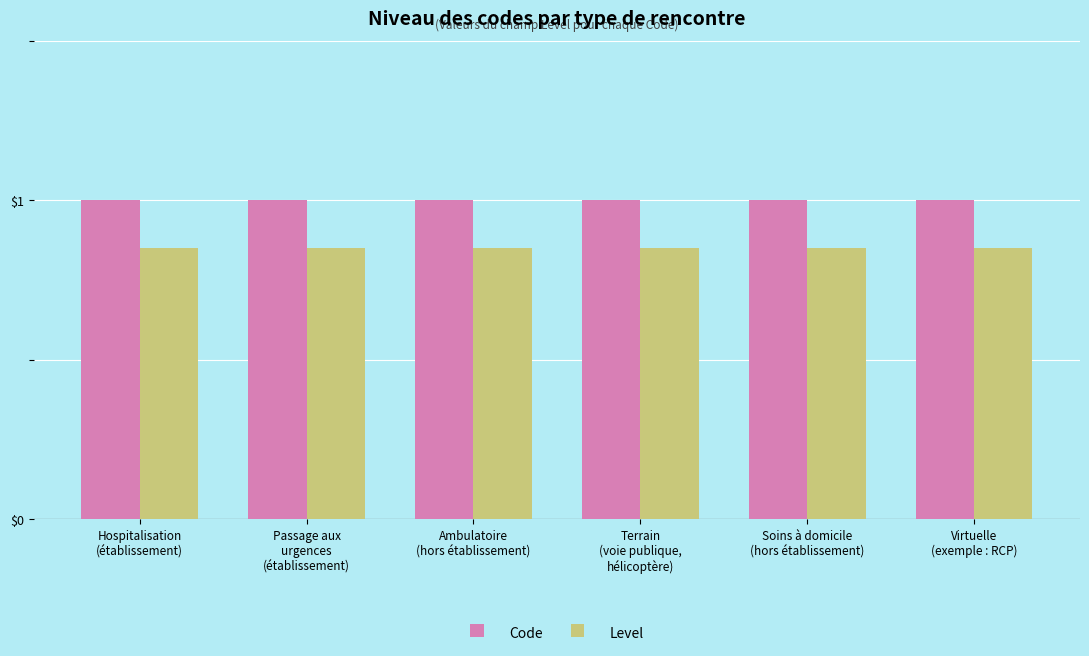

Rank the series by their average value, from highest to lowest.

Code, Level